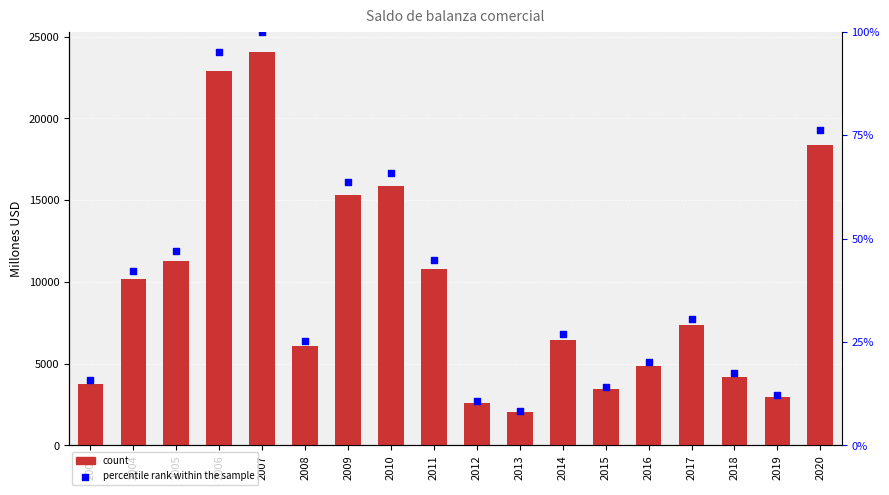

Which series has the largest Y range (max minus min)?

Saldo de balanza comercial